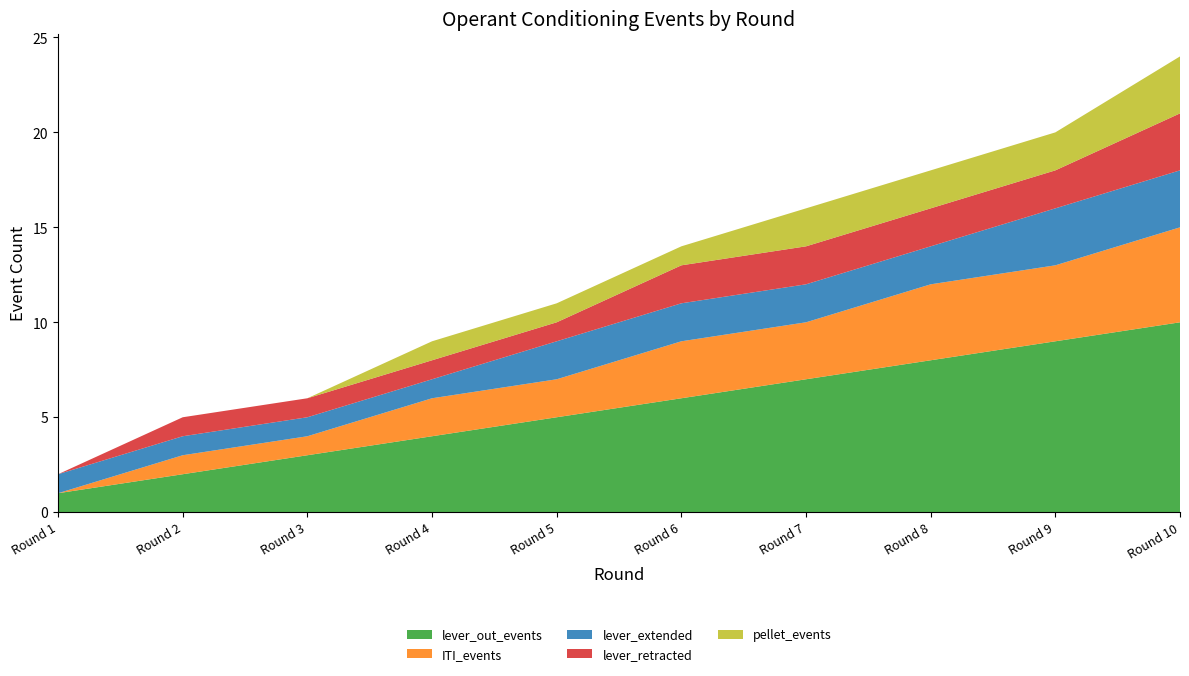

The lever_out_events series shows 3 at Round 3. True or false?

True